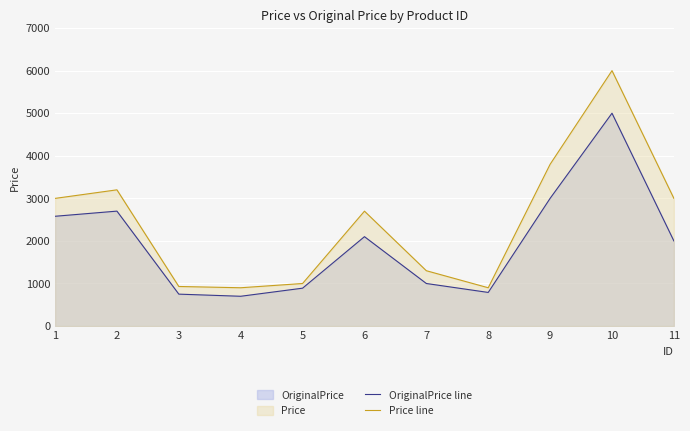

Where is the first local minimum for Price line?

4